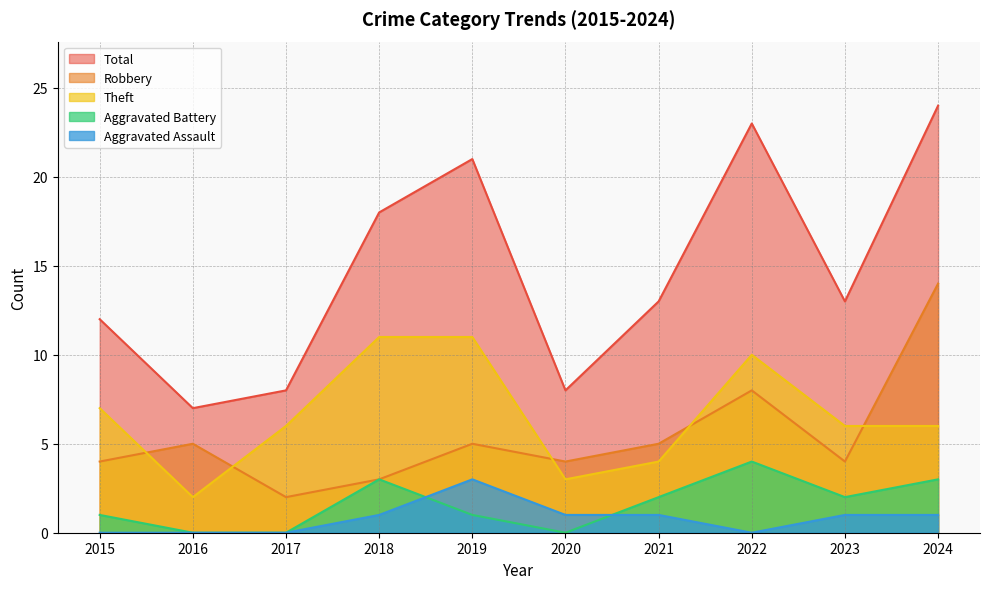

Count the Theft values in the range 4 to 10.

6